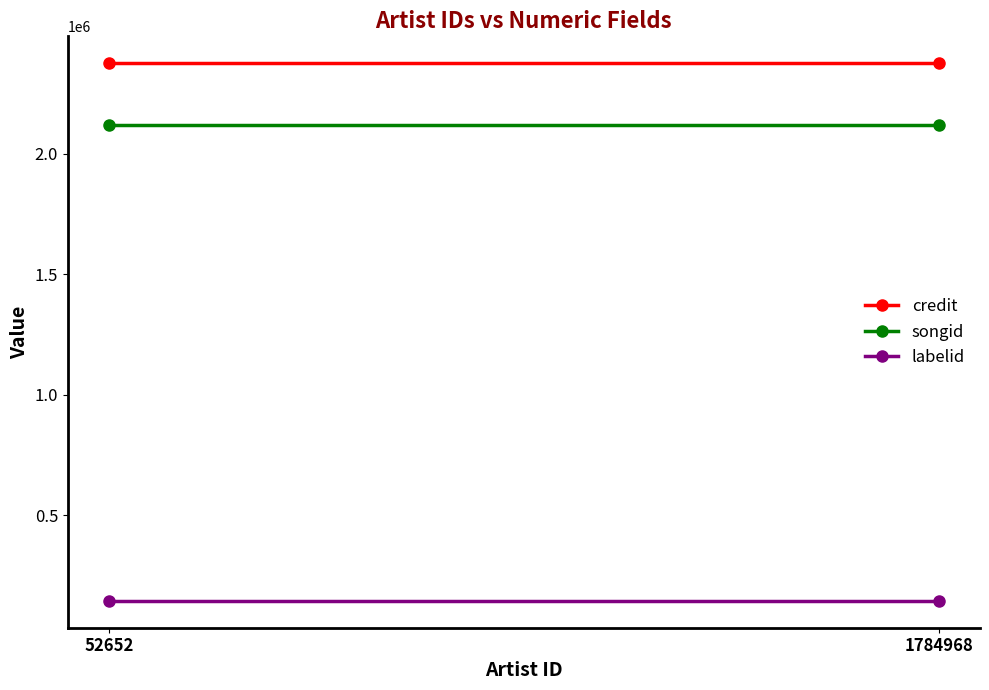

Read the songid value at 1784968.

2118108